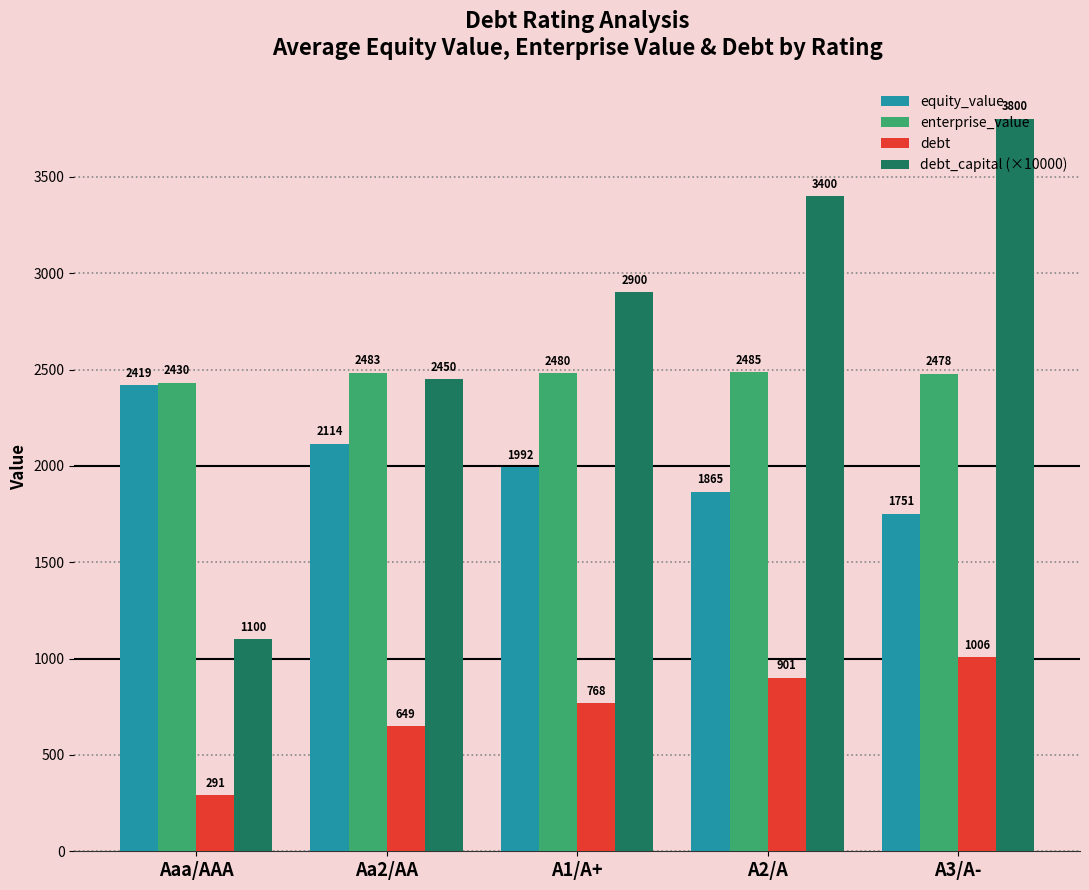

Rank the series by their maximum value, from highest to lowest.

debt_capital (×10000), enterprise_value, equity_value, debt